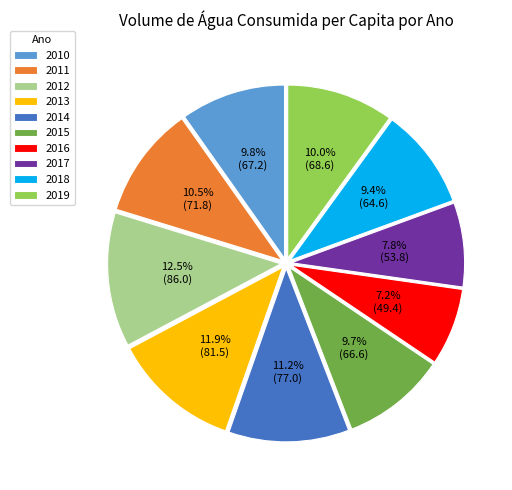

To the nearest percent, what is the average slice percentage?

10%